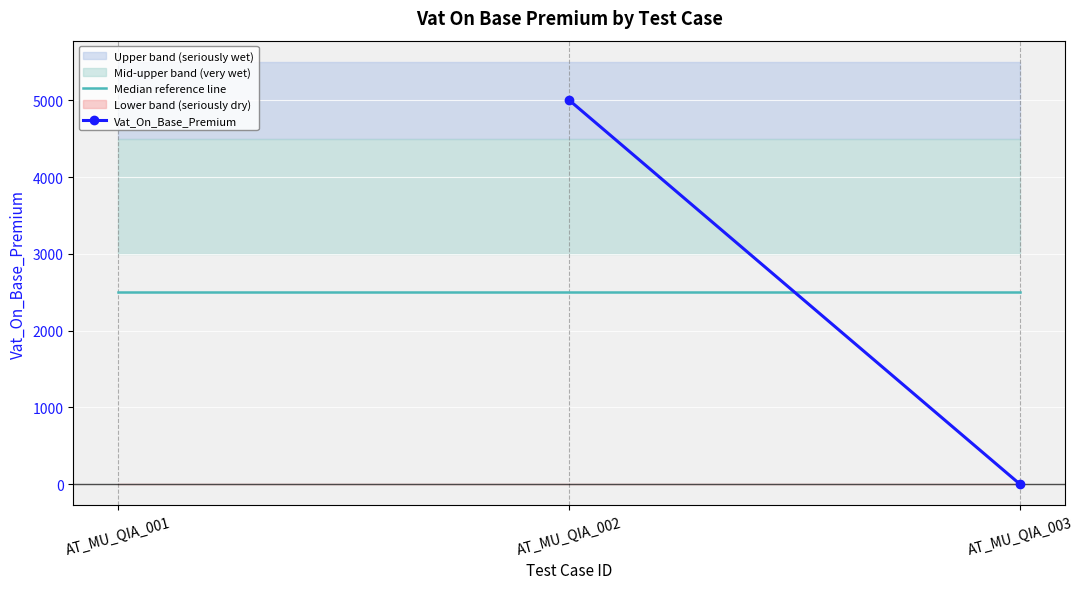

The Median reference line series shows 2500.0 at AT_MU_QIA_002. True or false?

True